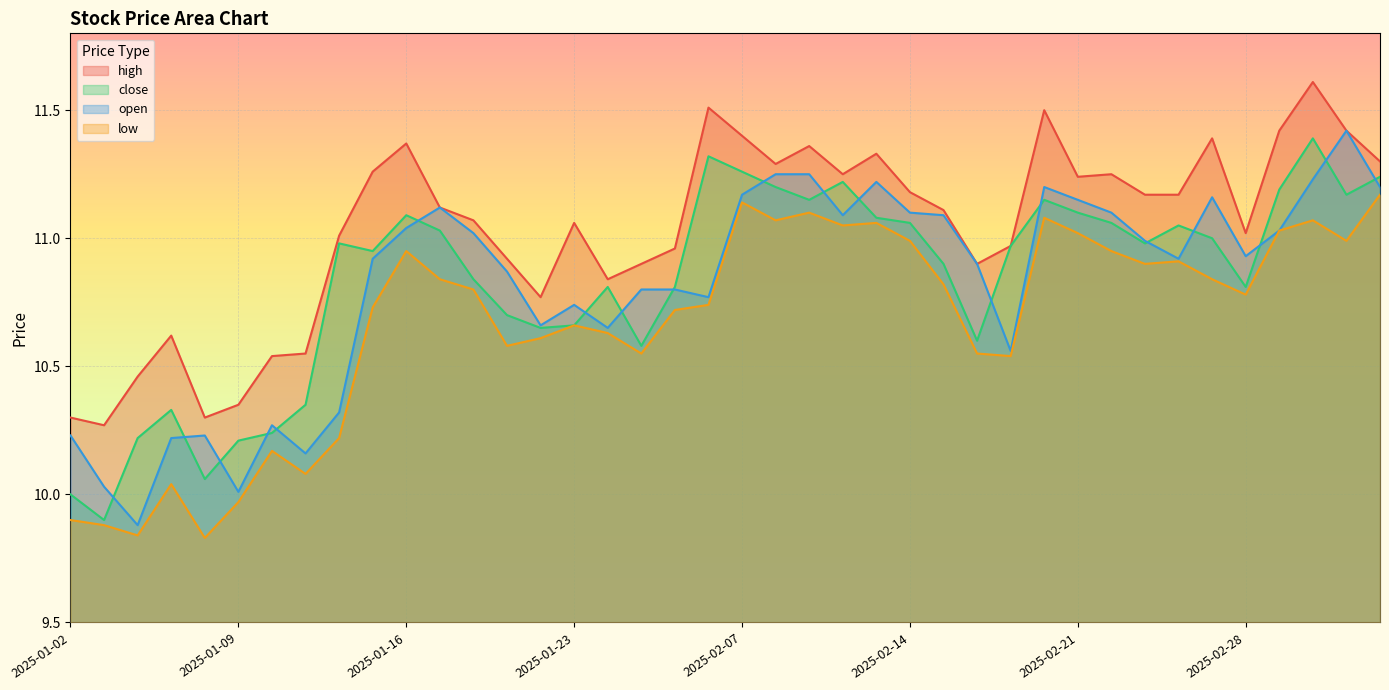

Is it true that open equals 16.9 at 2025-01-24?

False